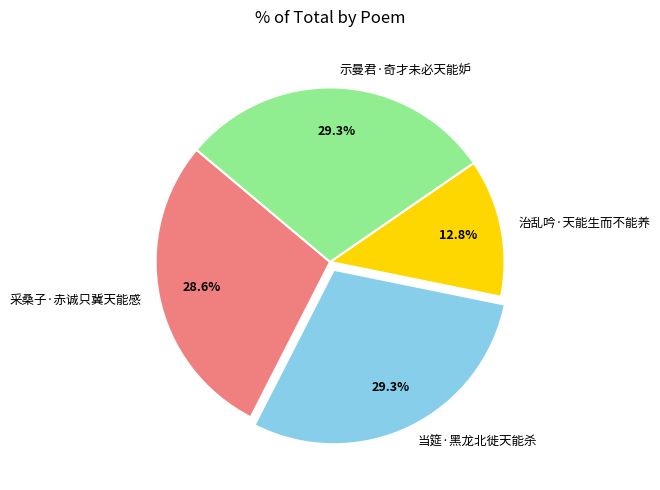

What percentage is the 治乱吟·天能生而不能养 slice, to the nearest percent?

13%